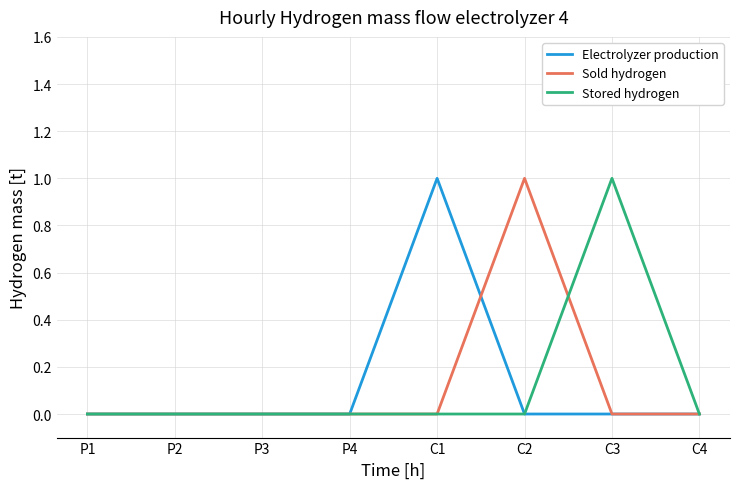

True or false: Sold hydrogen and Electrolyzer production intersect in this chart.

True